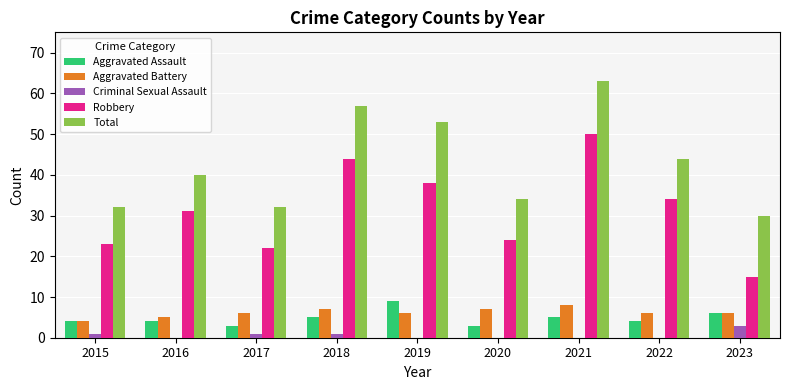

What is the approximate value of Criminal Sexual Assault at 2023?

3